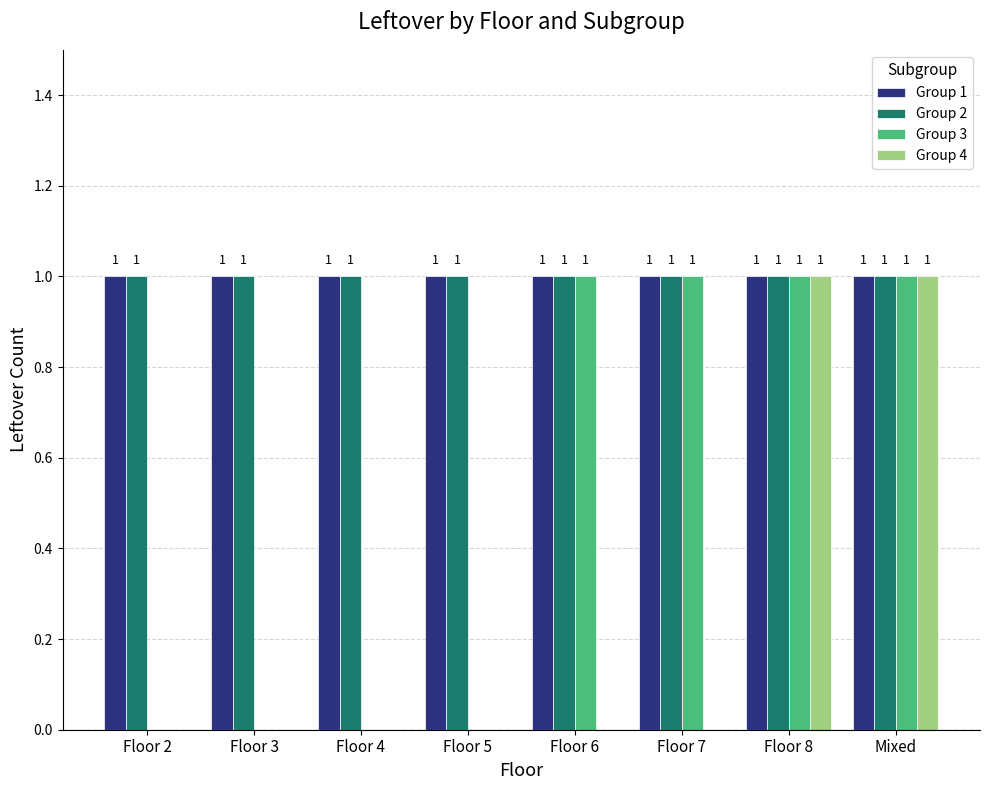

How many groups of bars are there?

8